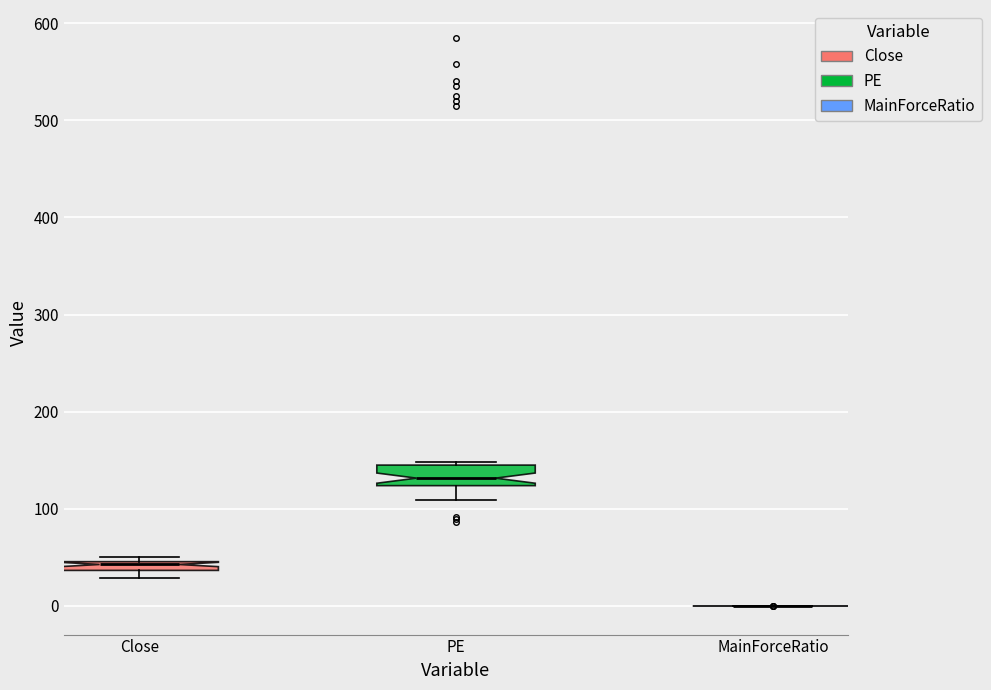

Which box is the tallest, from its lower edge to its upper edge?

PE